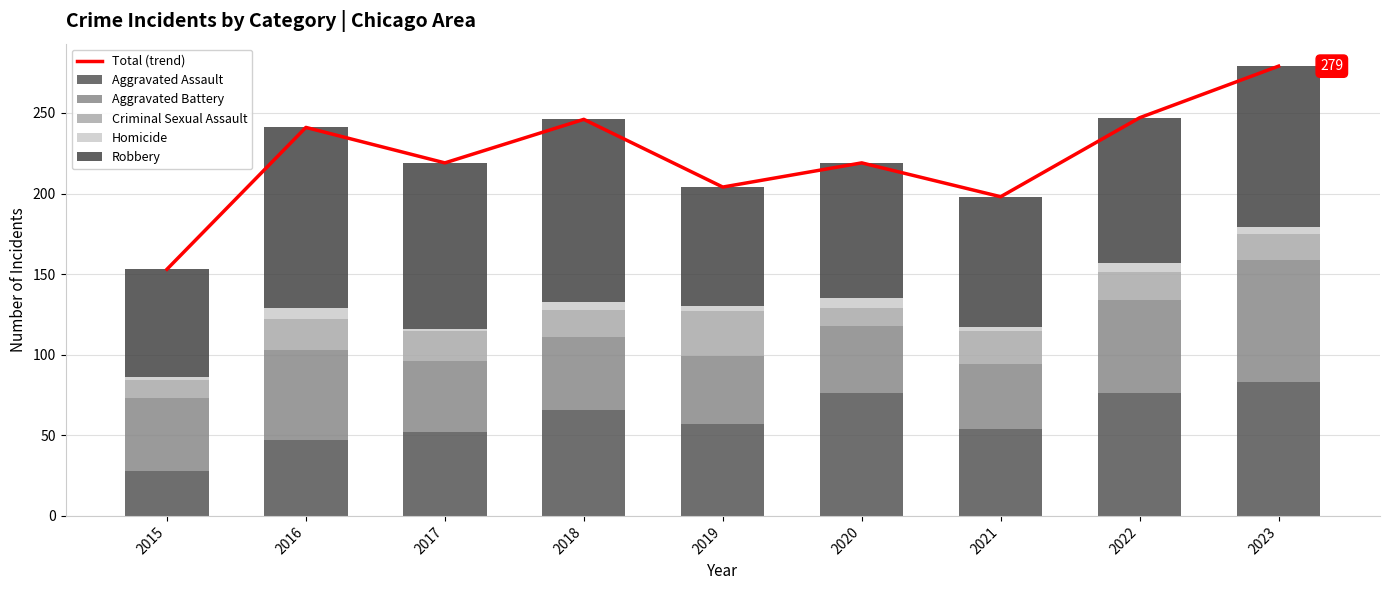

Between 2018 and 2015, which is larger?

2018